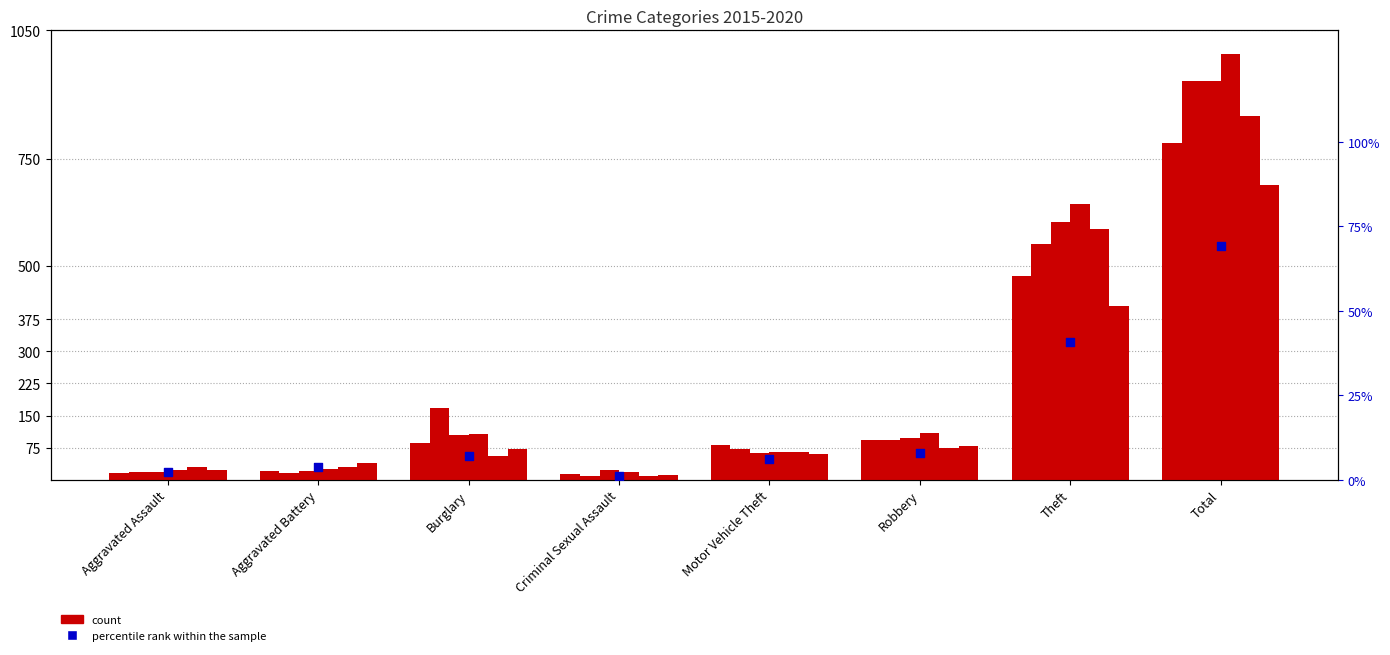

What is the change in value from Aggravated Battery to Total?

+65.2